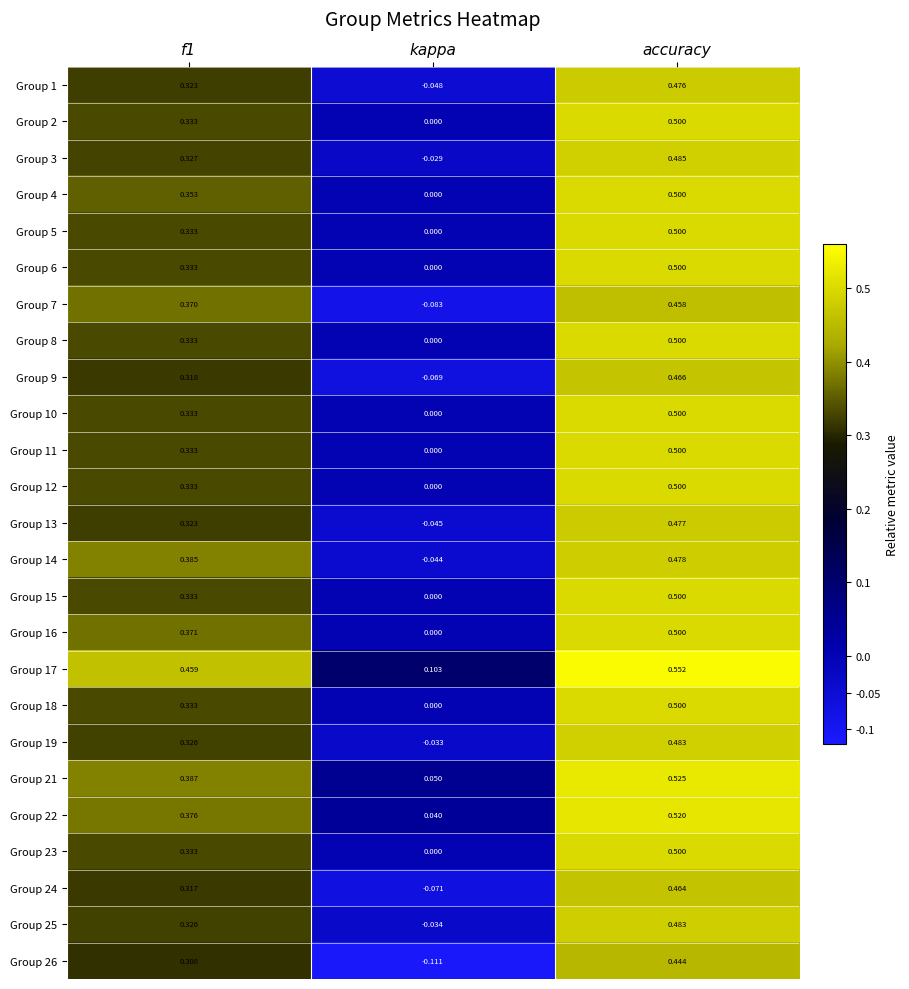

Where is Group 15 nearest to the value 0?

kappa